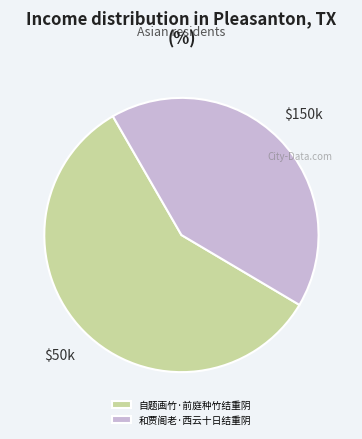

What is the ratio of the value at 自题画竹·前庭种竹结重阴 to the value at 和贾阁老·西云十日结重阴?

1.4